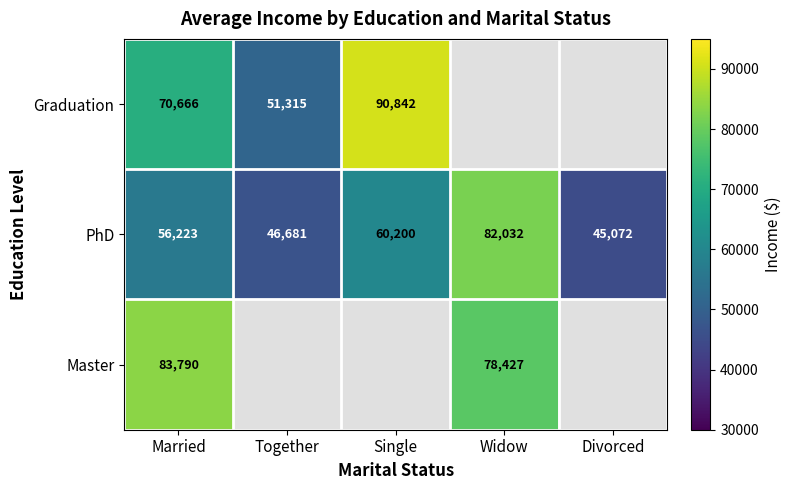

Where is PhD nearest to the value 63552?

Single